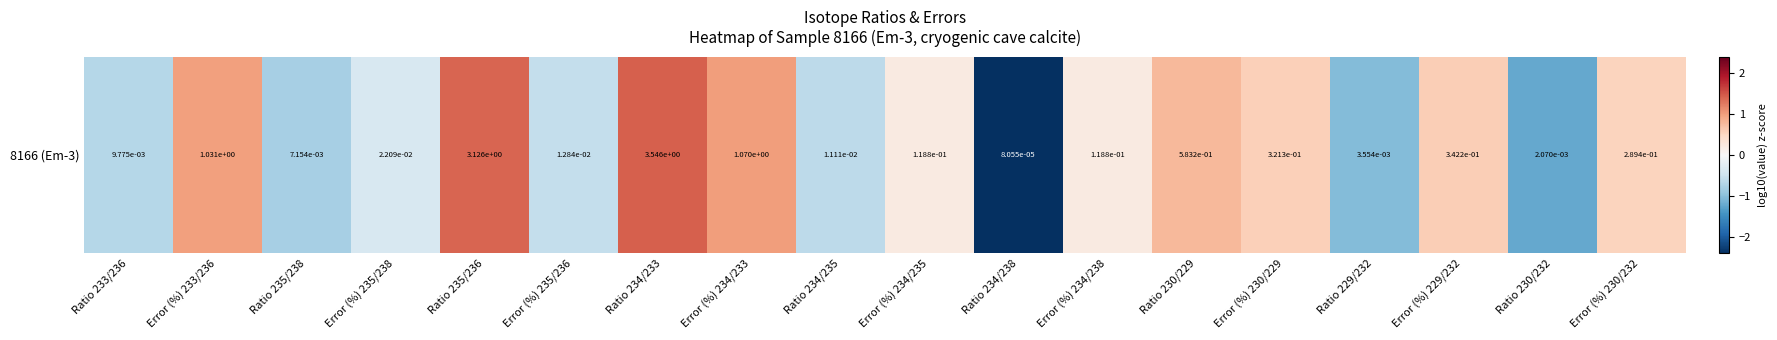

Rank the categories by value from lowest to highest.

Ratio 234/238, Ratio 230/232, Ratio 229/232, Ratio 235/238, Ratio 233/236, Ratio 234/235, Error (%) 235/236, Error (%) 235/238, Error (%) 234/235, Error (%) 234/238, Error (%) 230/232, Error (%) 230/229, Error (%) 229/232, Ratio 230/229, Error (%) 233/236, Error (%) 234/233, Ratio 235/236, Ratio 234/233